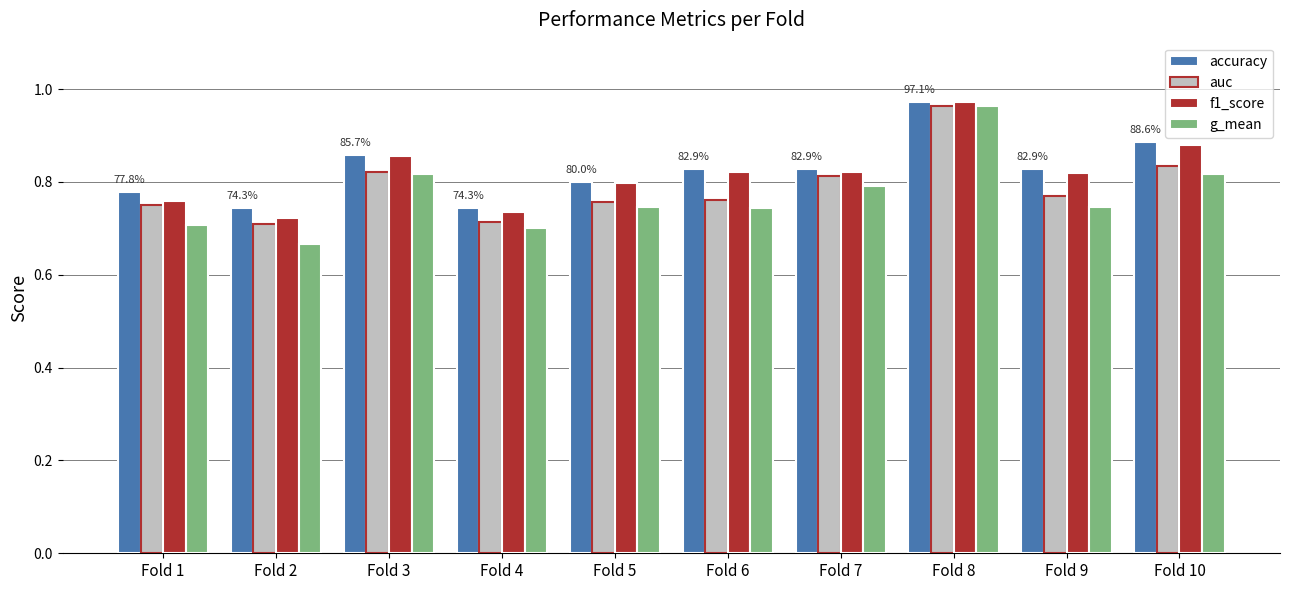

Which series has the largest range (max minus min)?

g_mean